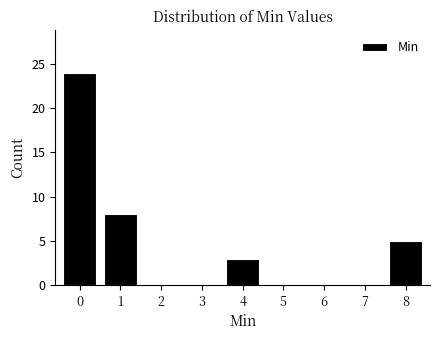

Reading left to right, what are all the values shown in this chart?

0=24	1=8	2=0	3=0	4=3	5=0	6=0	7=0	8=5